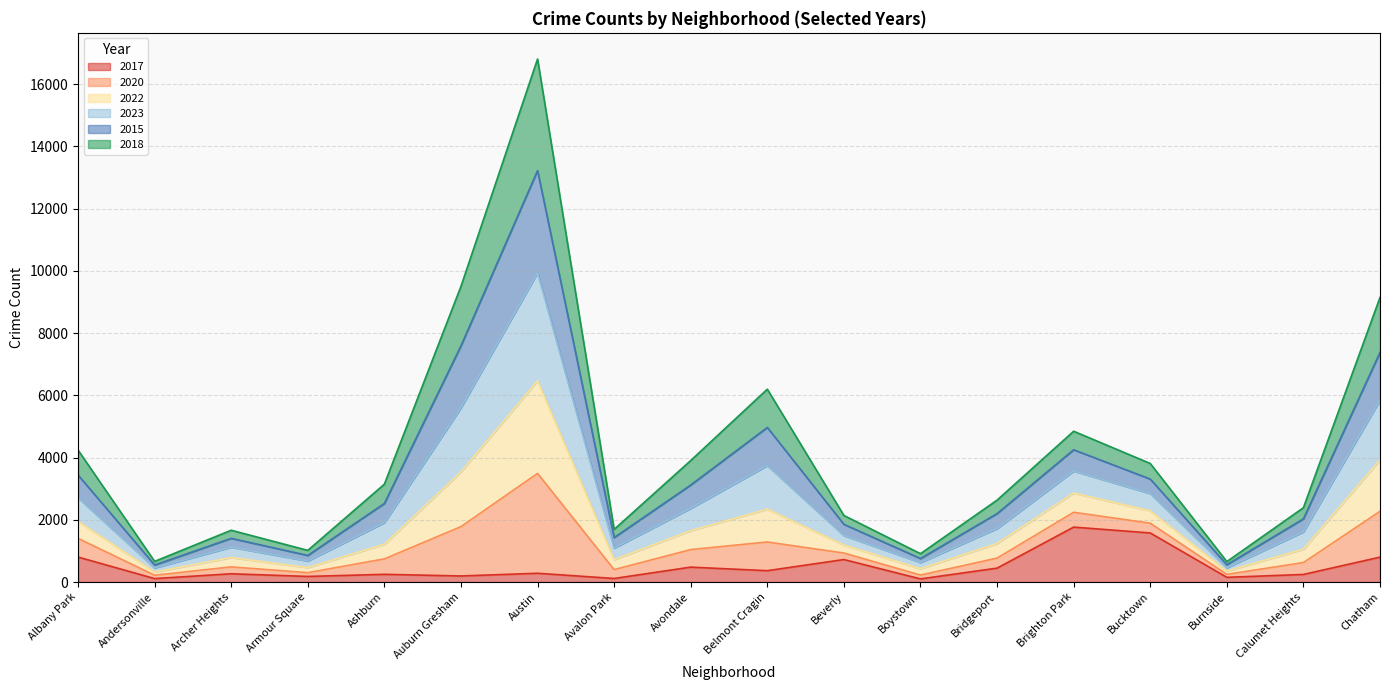

At which label does 2017 reach its peak?

Brighton Park